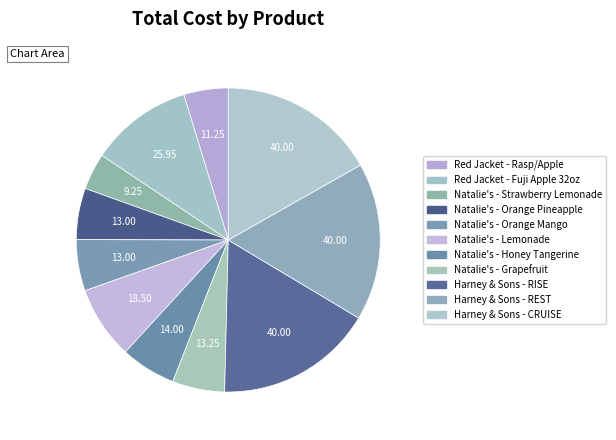

Which category has the biggest portion of the pie?

Harney & Sons - RISE